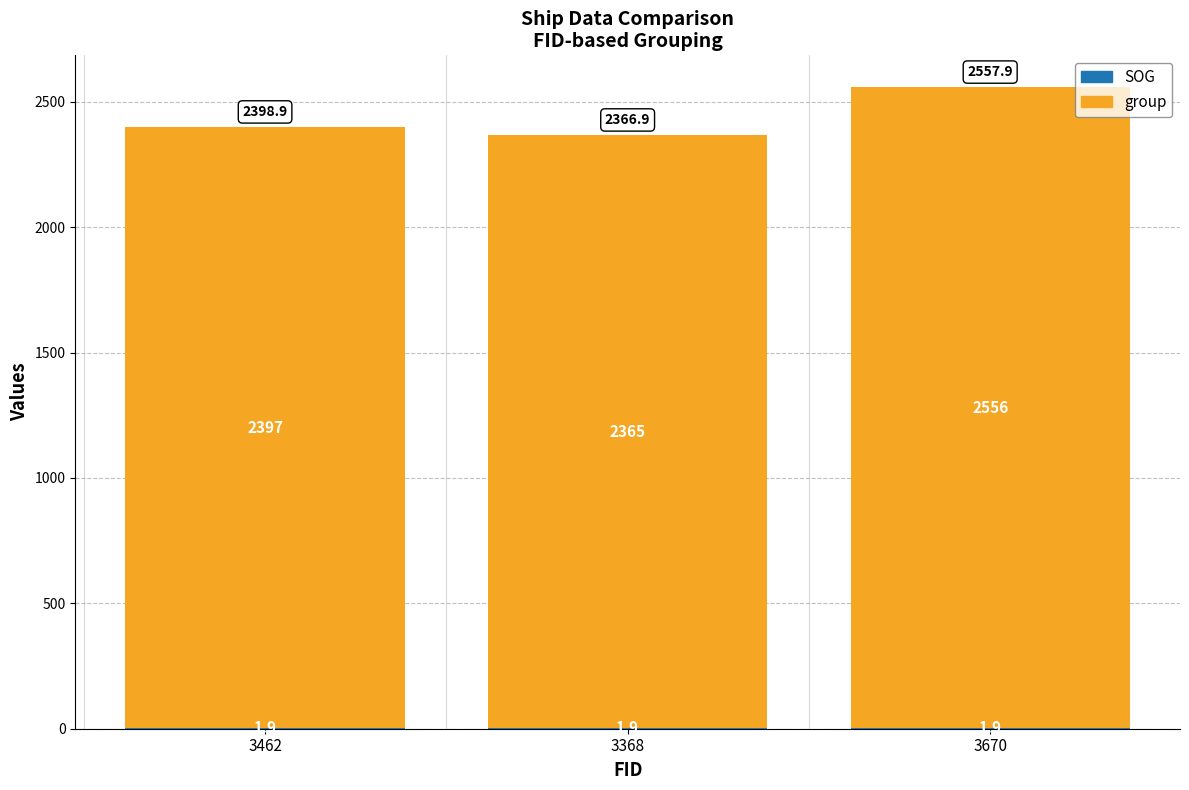

How many series are shown in this chart?

2